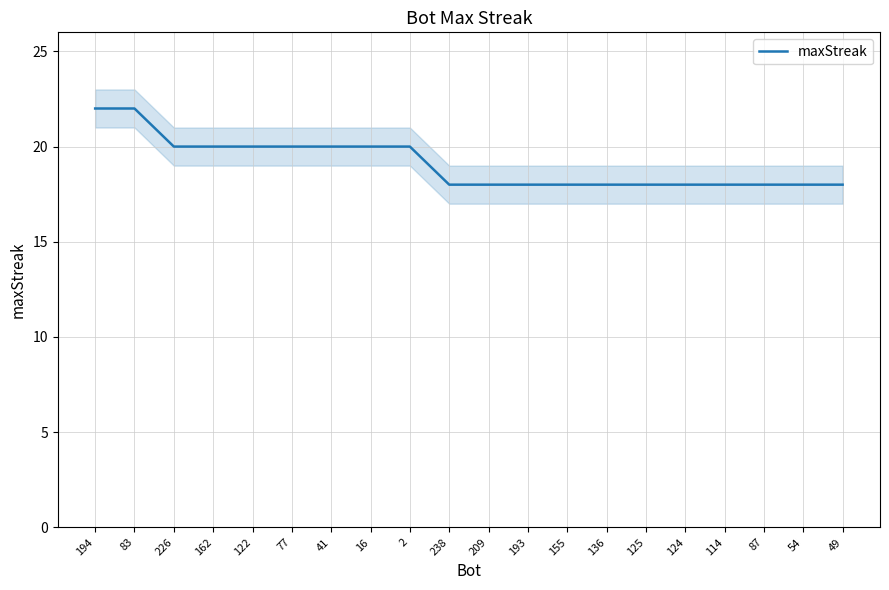

Reading left to right, what are all the values shown in this chart?

22	22	20	20	20	20	20	20	20	18	18	18	18	18	18	18	18	18	18	18